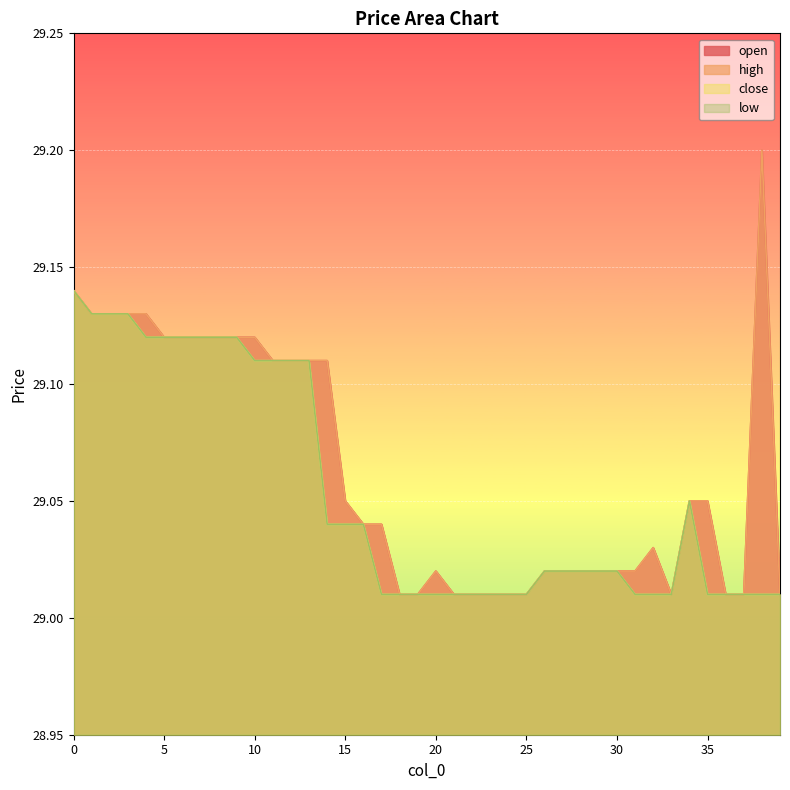

What is the difference between the maximum and minimum values in the open series?

0.2